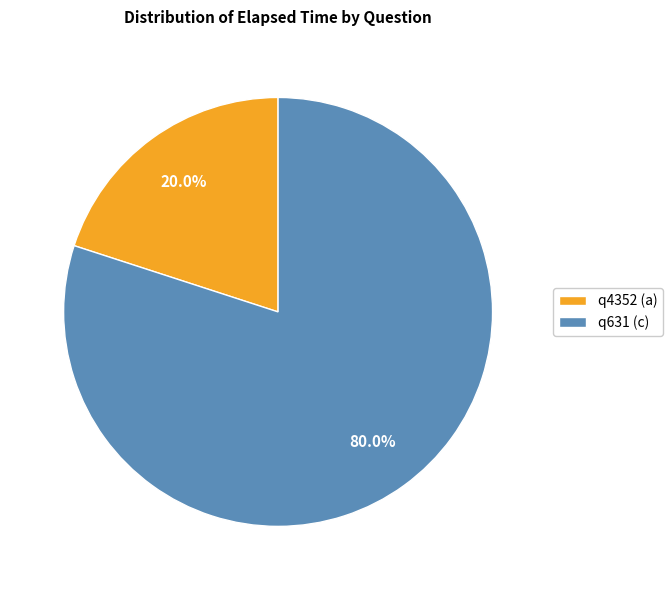

What is the ratio of the value at q631 (c) to the value at q4352 (a)?

4.0